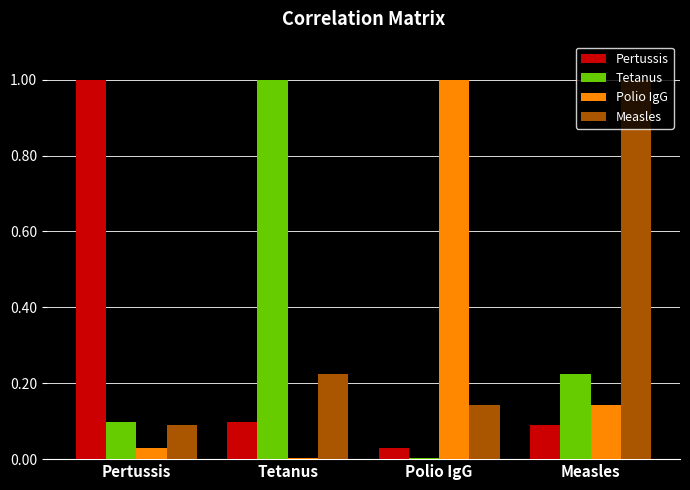

The value of Pertussis at Tetanus is 0.2. True or false?

False